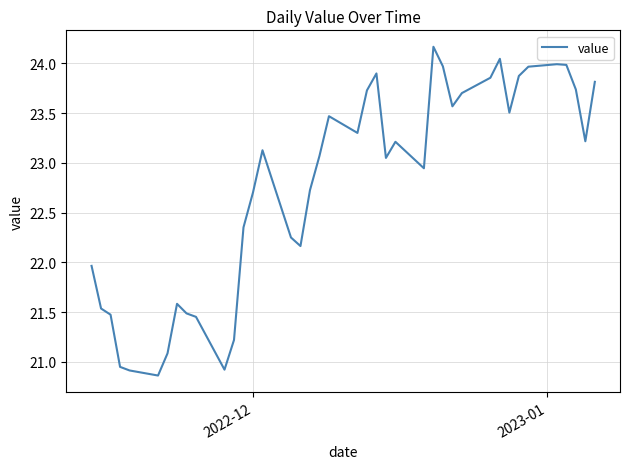

What is the minimum value shown in the chart?

20.9